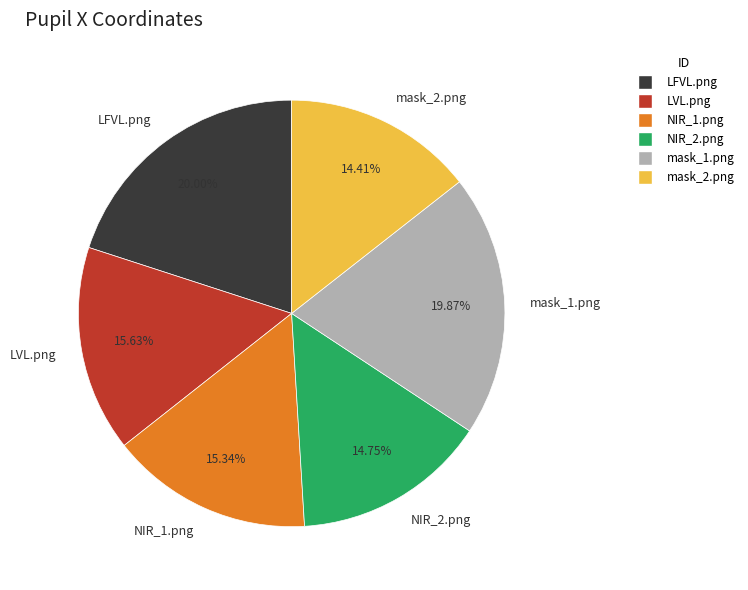

Do LFVL.png and NIR_1.png together represent more than half of the pie?

No